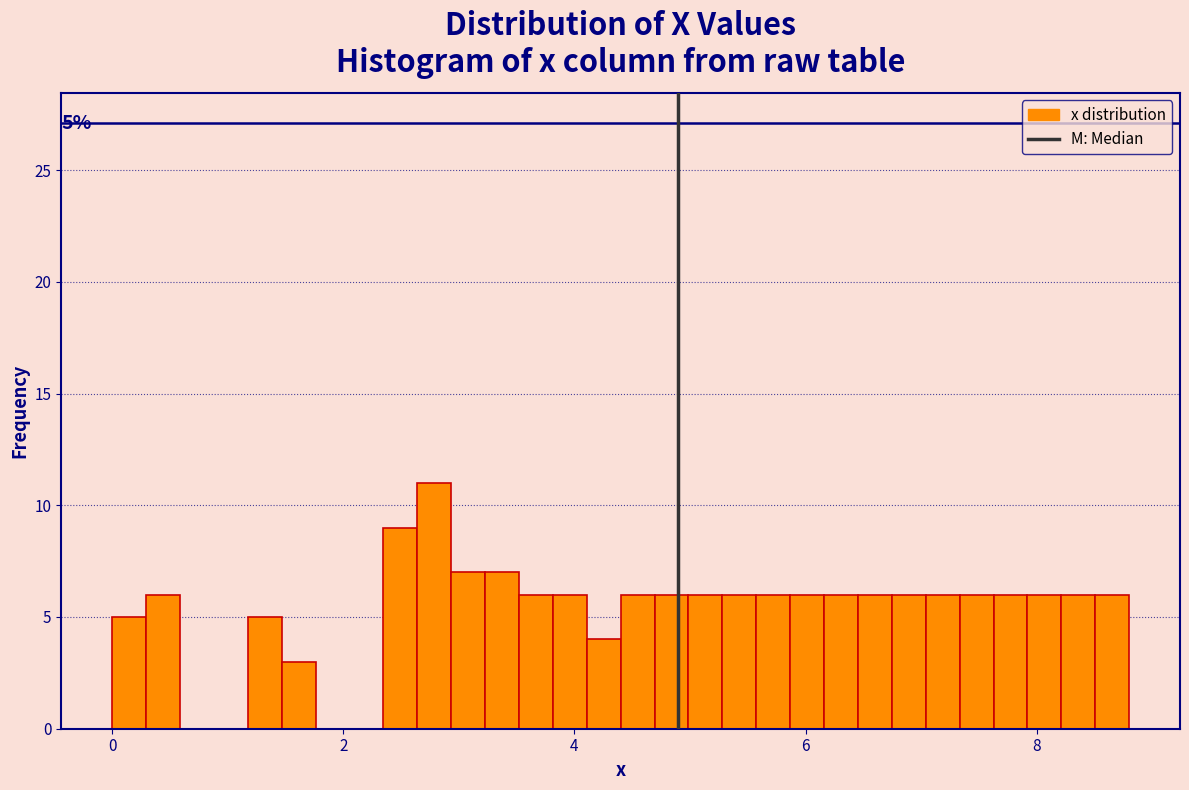

Around what value on the x-axis is the tallest bar? Give the approximate position of its centre, as read against the axis.

2.8